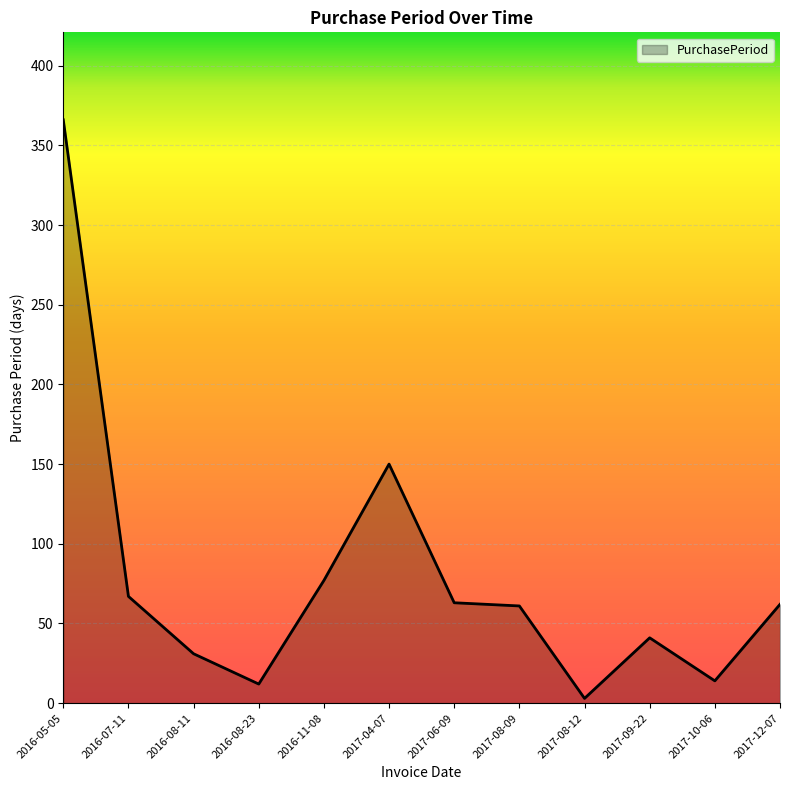

What is the average value?

79